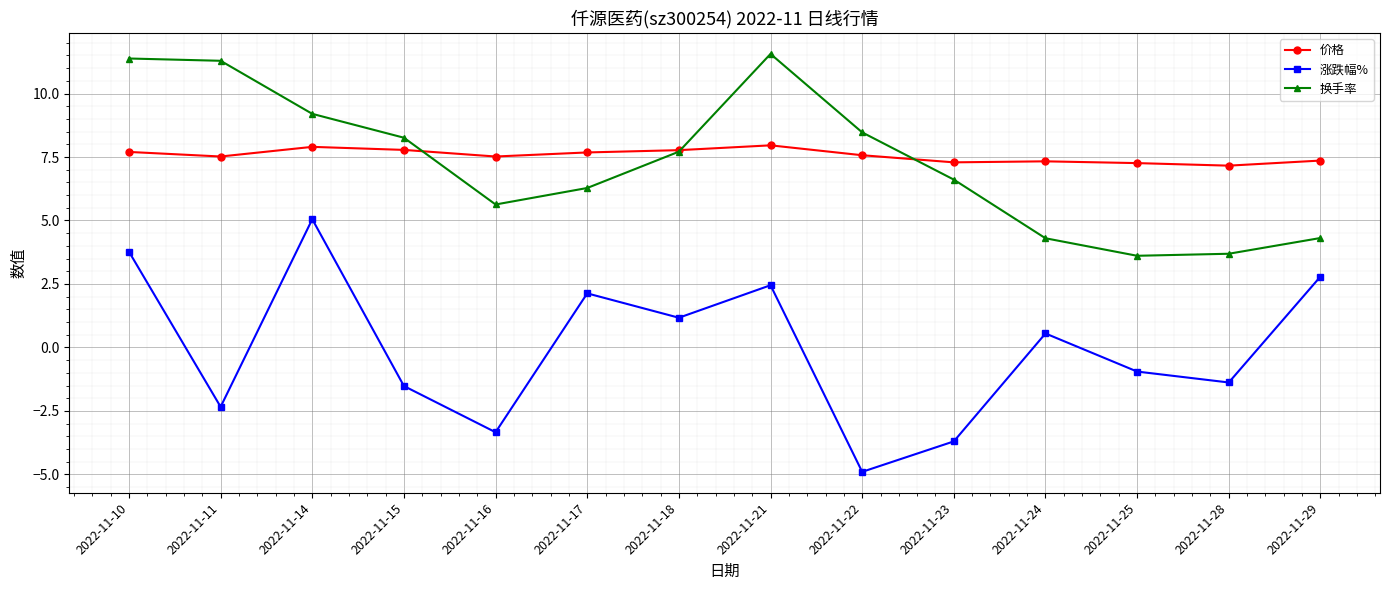

At which category does 价格 reach its first local valley?

2022-11-11